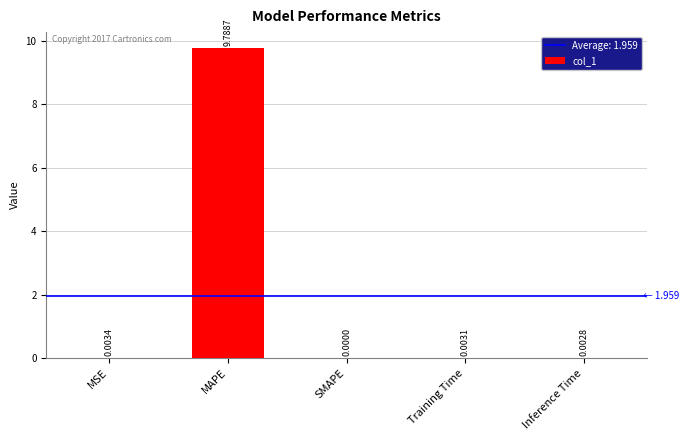

Which label corresponds to the largest value in the chart?

MAPE